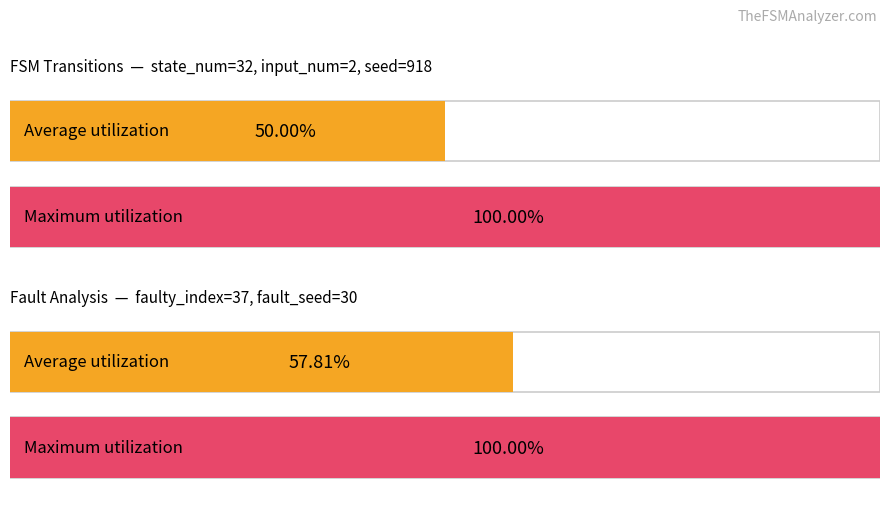

What is the difference between the highest and lowest values at 2?

2